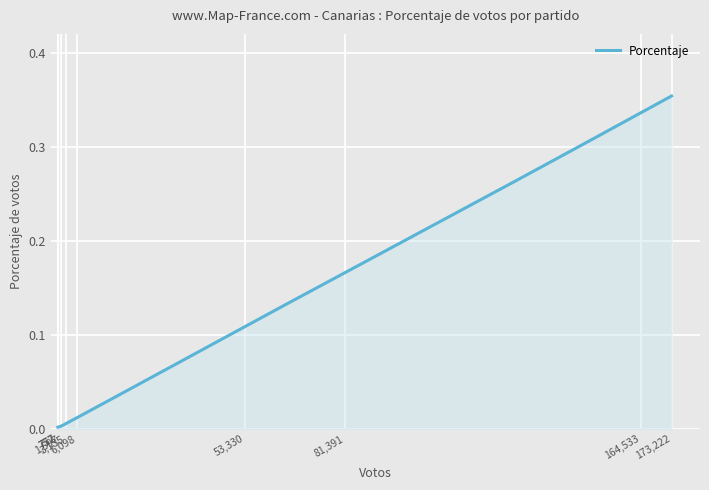

What is the average value?

0.1